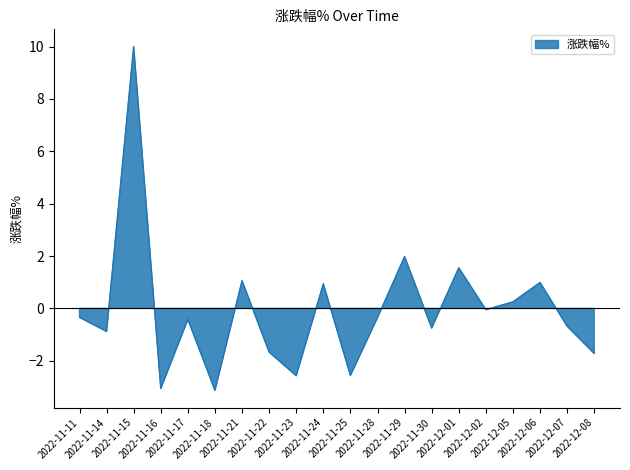

What is the smallest value displayed?

-3.1